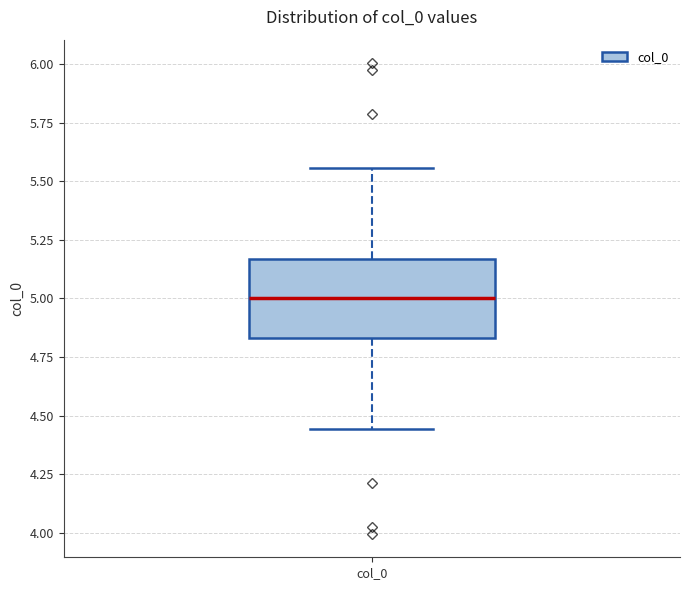

Where is the upper edge of the box for col_0 on the y-axis? The values are not printed on the chart, so give them approximately, as read against the axis.

5.15